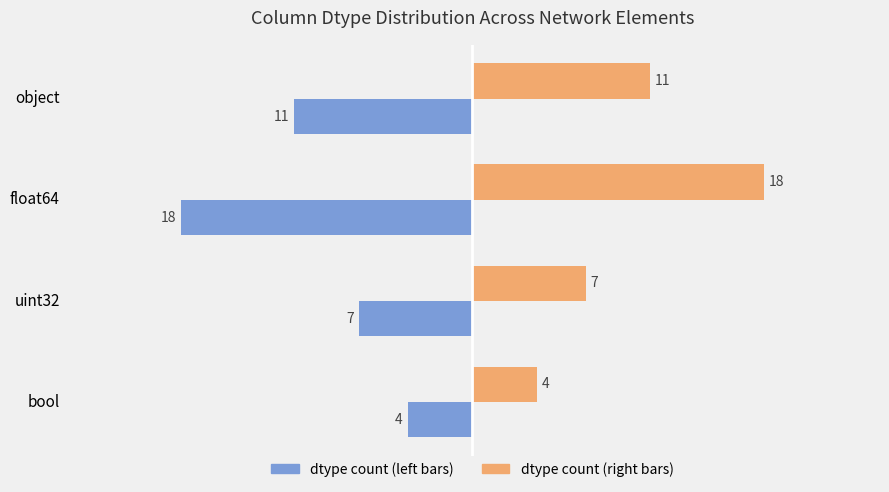

What is the greatest value displayed?

18